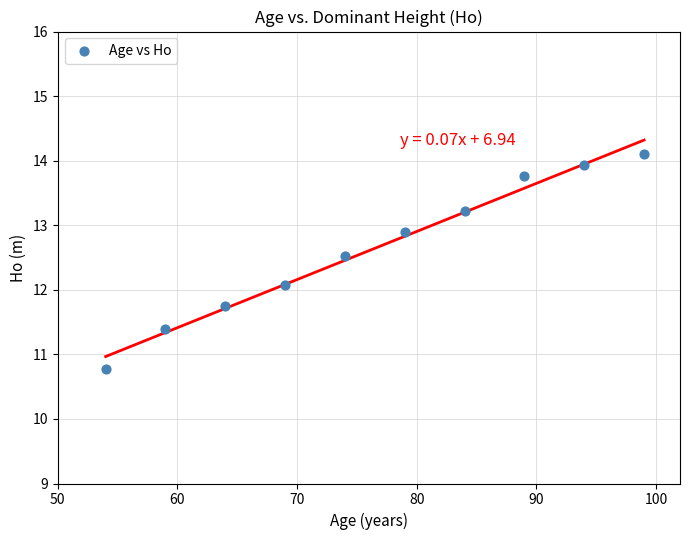

What Y value in the scatter plot is closest to 12?

12.1